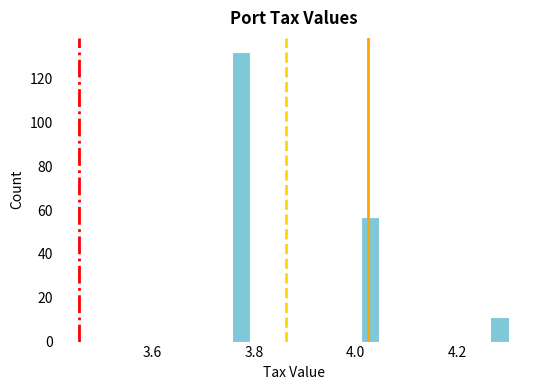

Around what value on the x-axis is the tallest bar? Give the approximate position of its centre, as read against the axis.

3.78